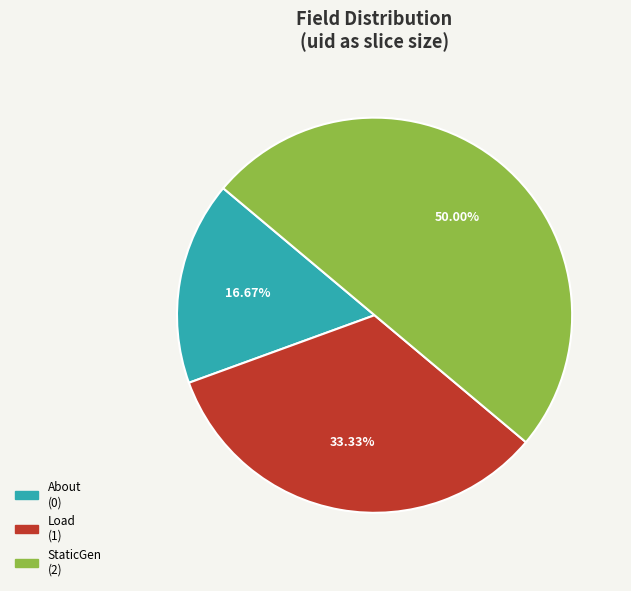

What is the smallest slice in the pie chart?

About